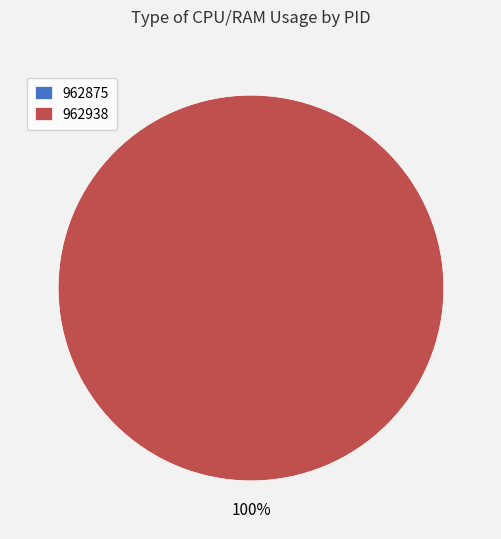

Which category accounts for the majority?

962938